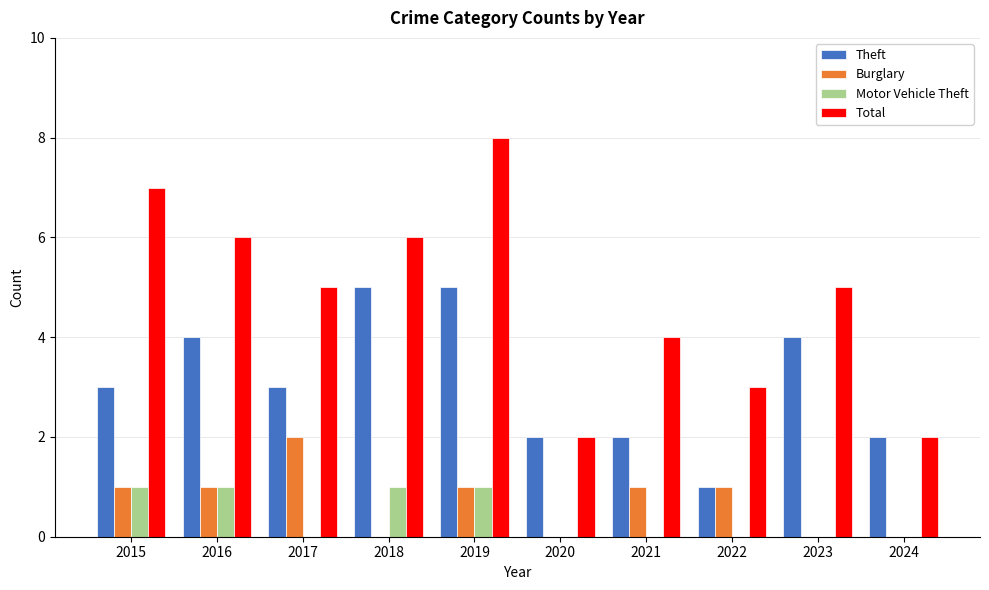

What is the greatest value displayed?

8